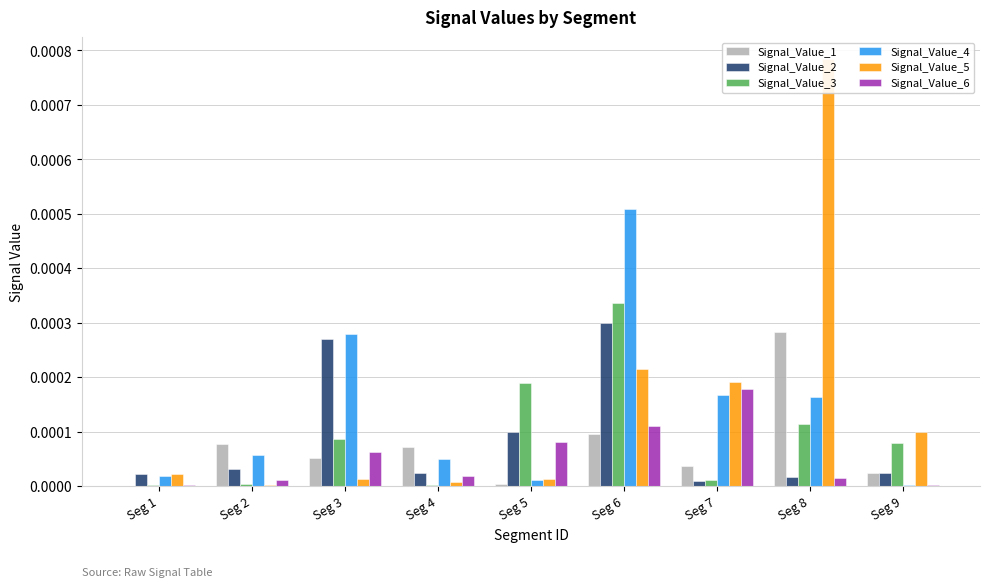

Is it true that Signal_Value_5 equals 0.0 at Seg 9?

True